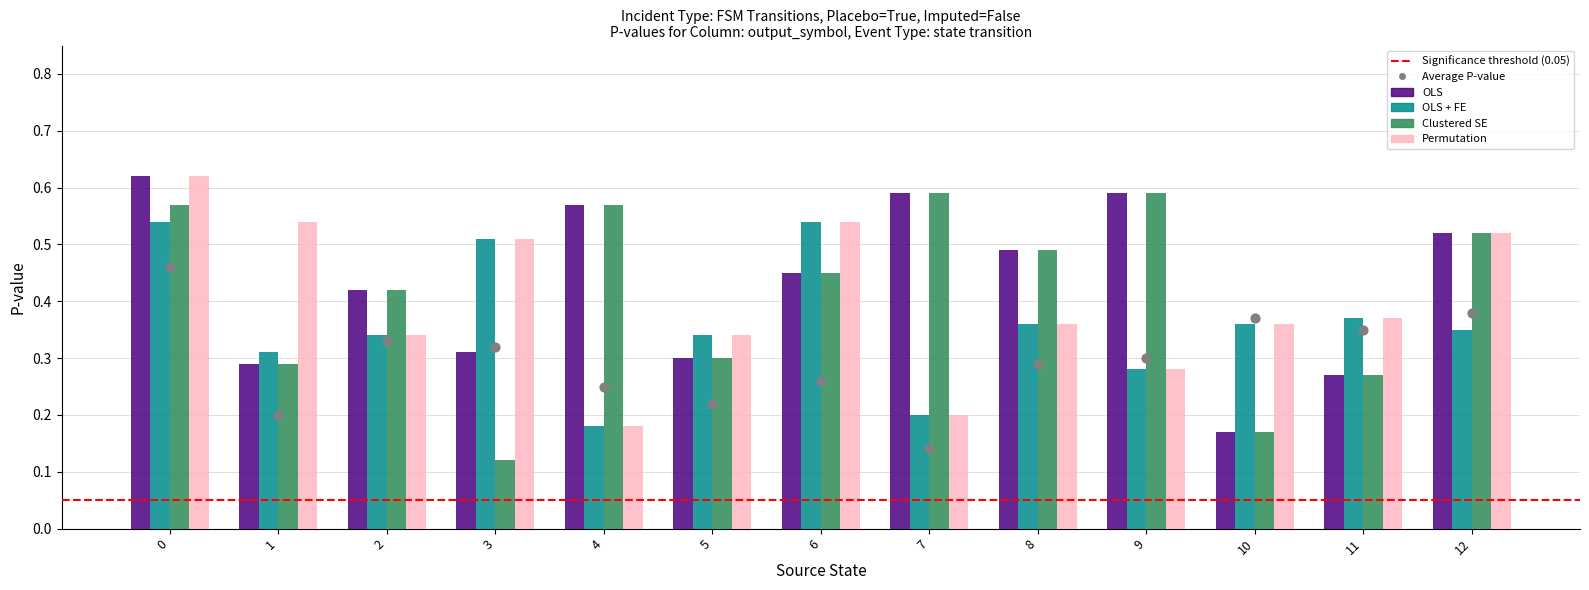

Which series has the largest total across all categories?

OLS